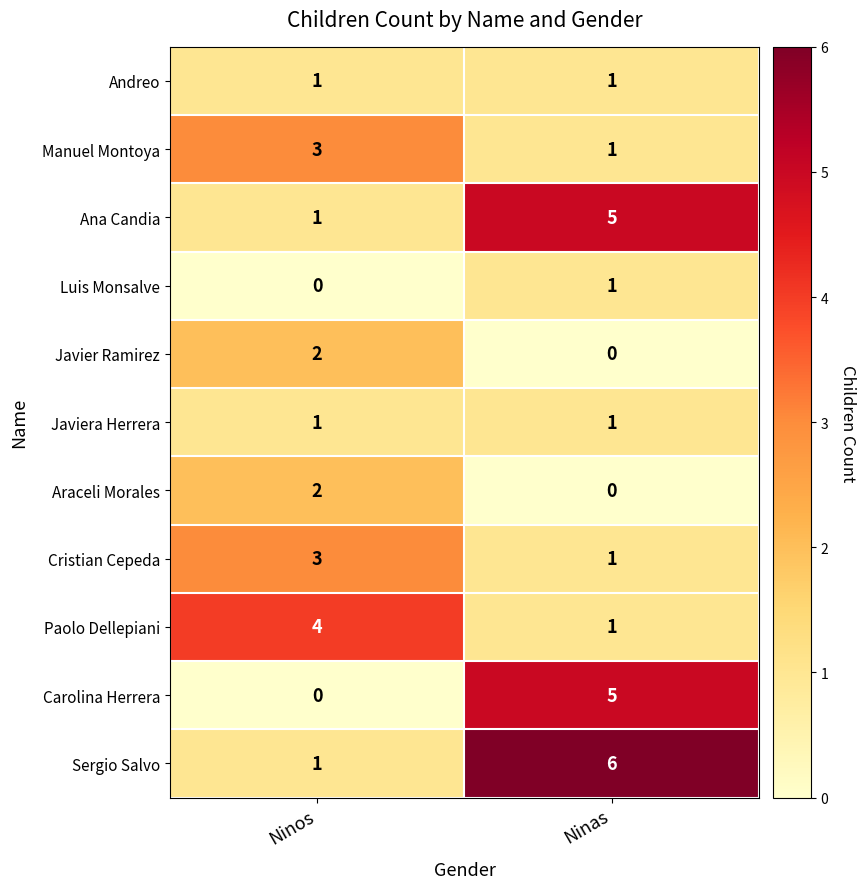

Rank the categories by Ana Candia value from lowest to highest.

Ninos, Ninas